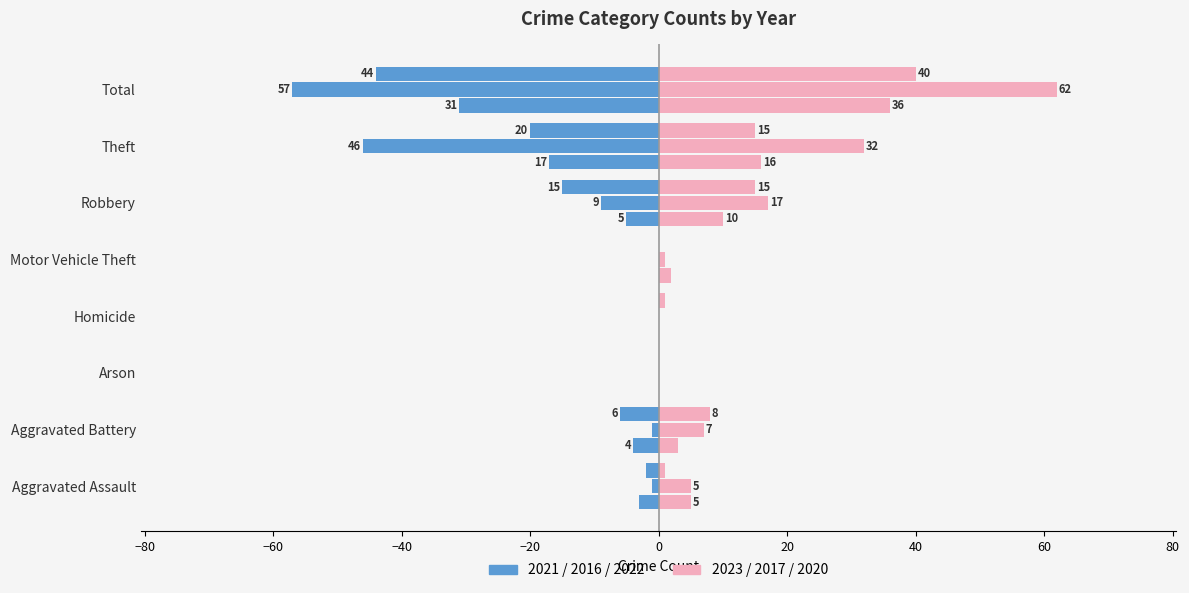

True or false: 2023 has a value of 0 at Homicide.

True